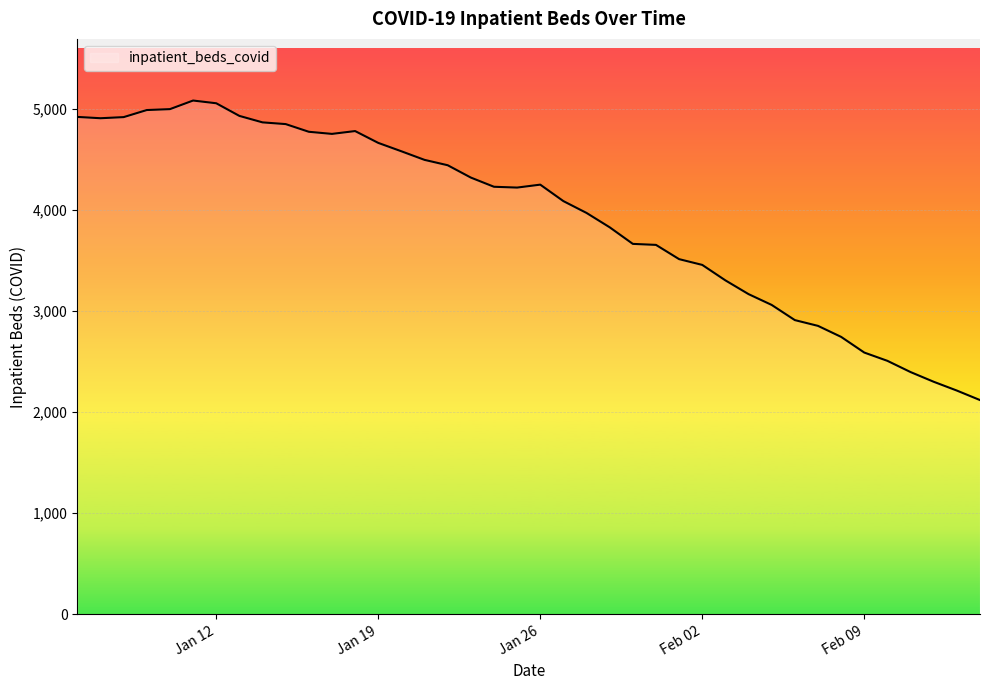

What is the difference between the maximum and minimum values?

2963